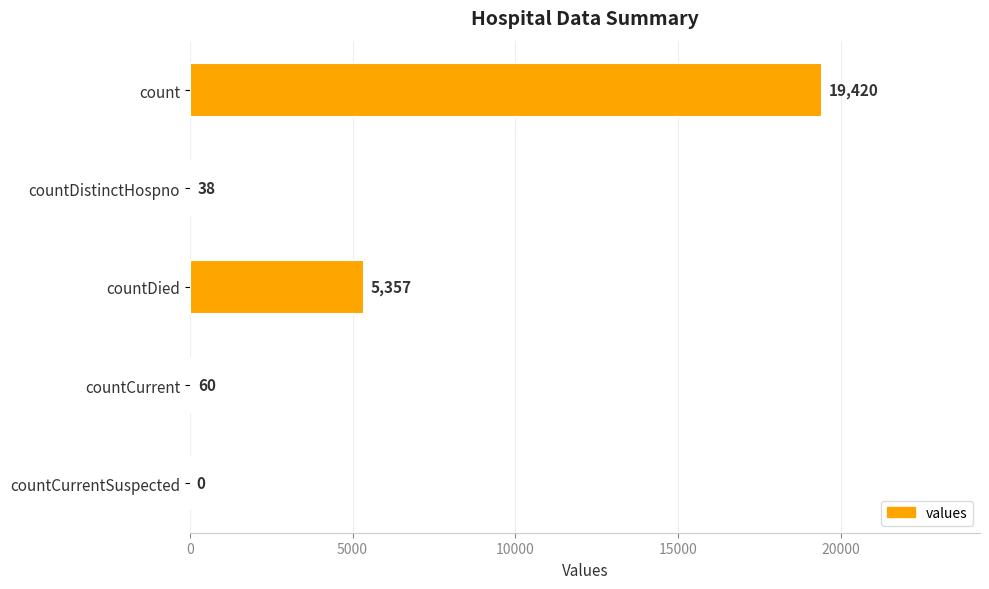

What is the change in value from countDistinctHospno to countCurrent?

+22